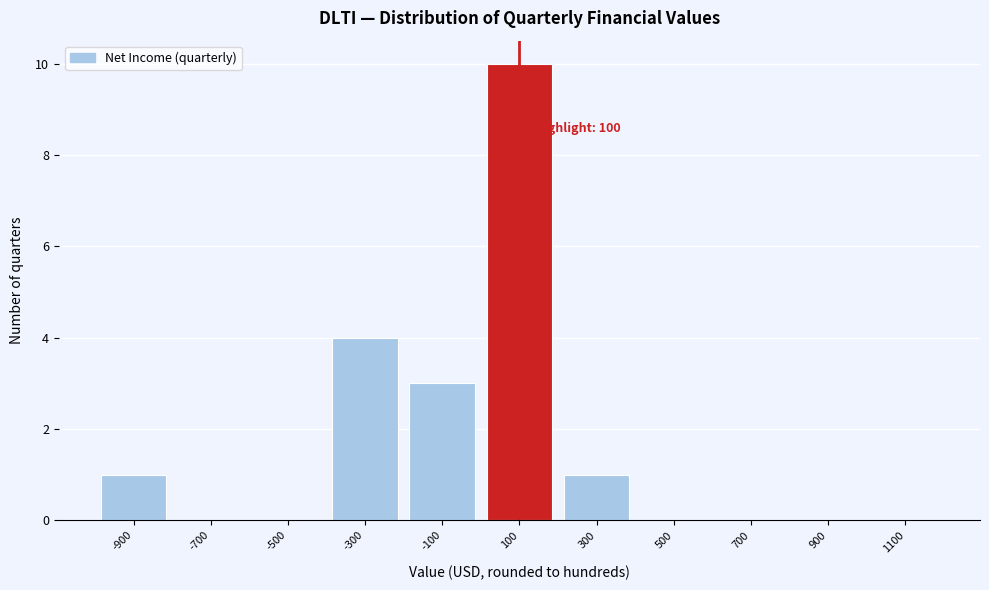

Which range on the x-axis has the tallest bar?

0 to 200